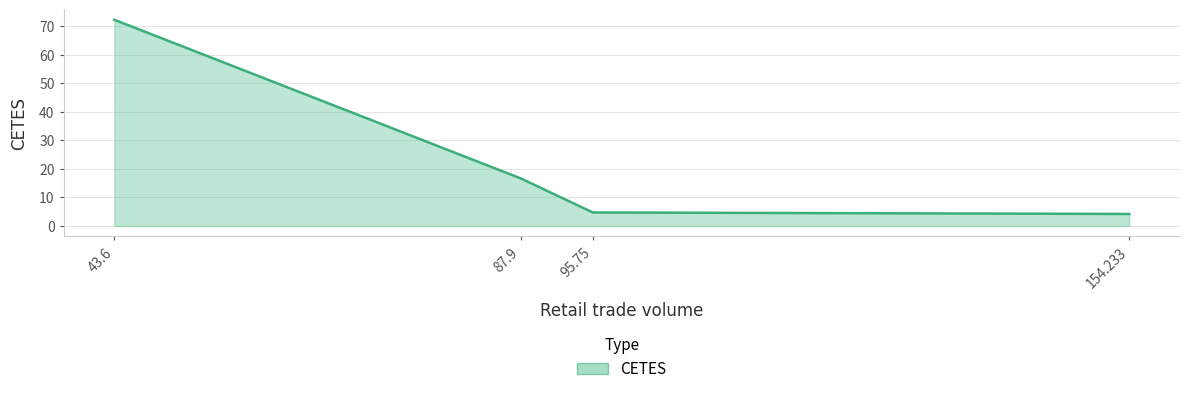

What is the change in value from 43.6 to 95.75?

-67.4